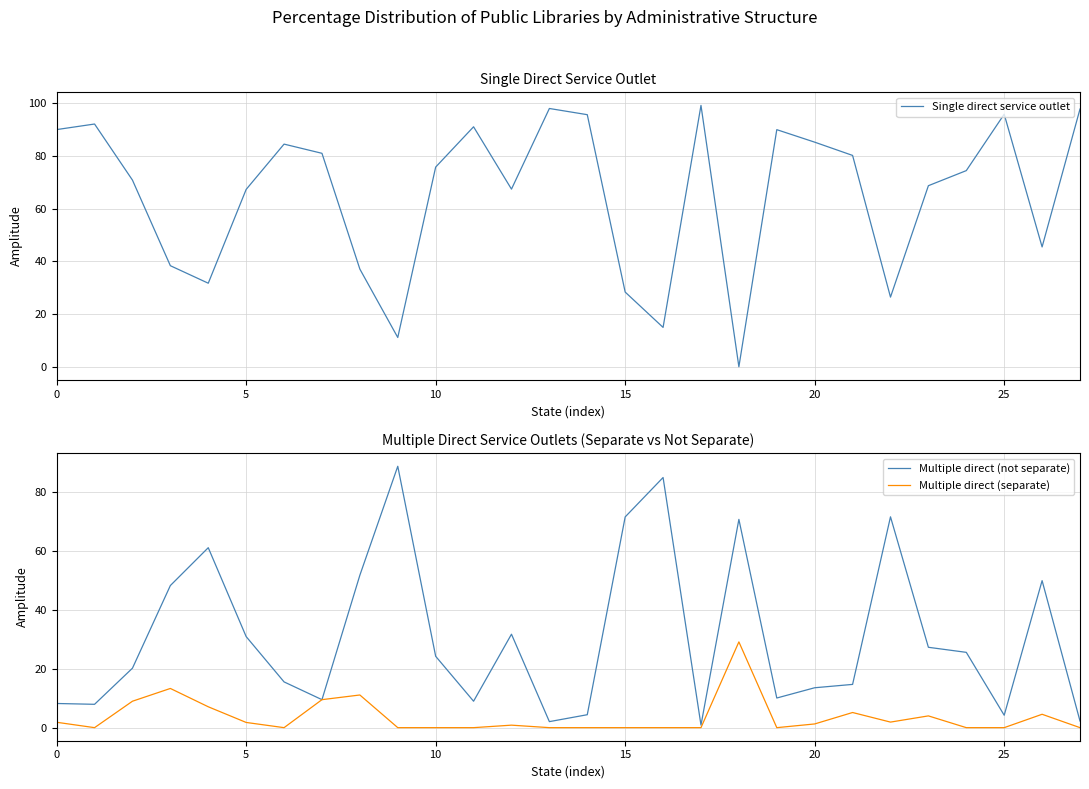

What is the average value of the Multiple direct (not separate) series?

30.8